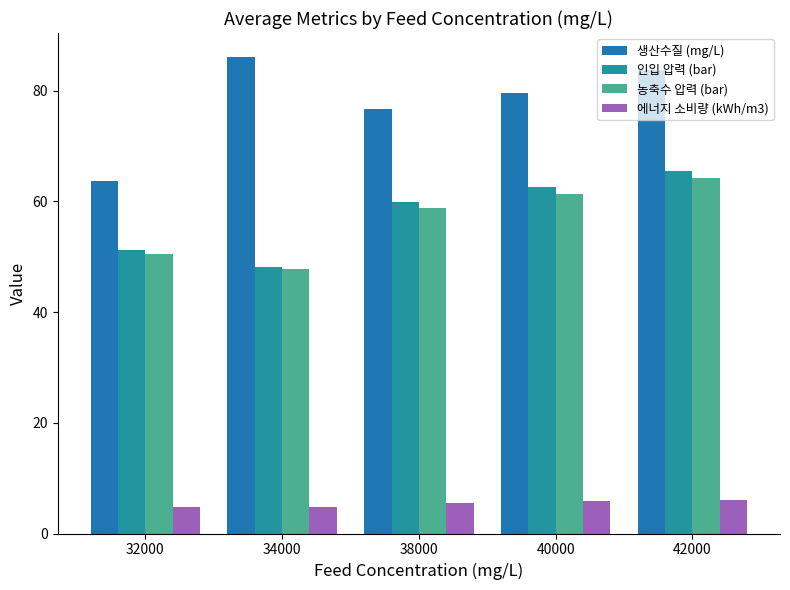

Reading left to right, extract all data points from this chart.

생산수질 (mg/L): 32000=63.6	34000=86.1	38000=76.6	40000=79.5	42000=83.7
인입 압력 (bar): 32000=51.2	34000=48.1	38000=59.9	40000=62.5	42000=65.4
농축수 압력 (bar): 32000=50.5	34000=47.7	38000=58.7	40000=61.3	42000=64.2
에너지 소비량 (kWh/m3): 32000=4.8	34000=4.8	38000=5.6	40000=5.8	42000=6.1